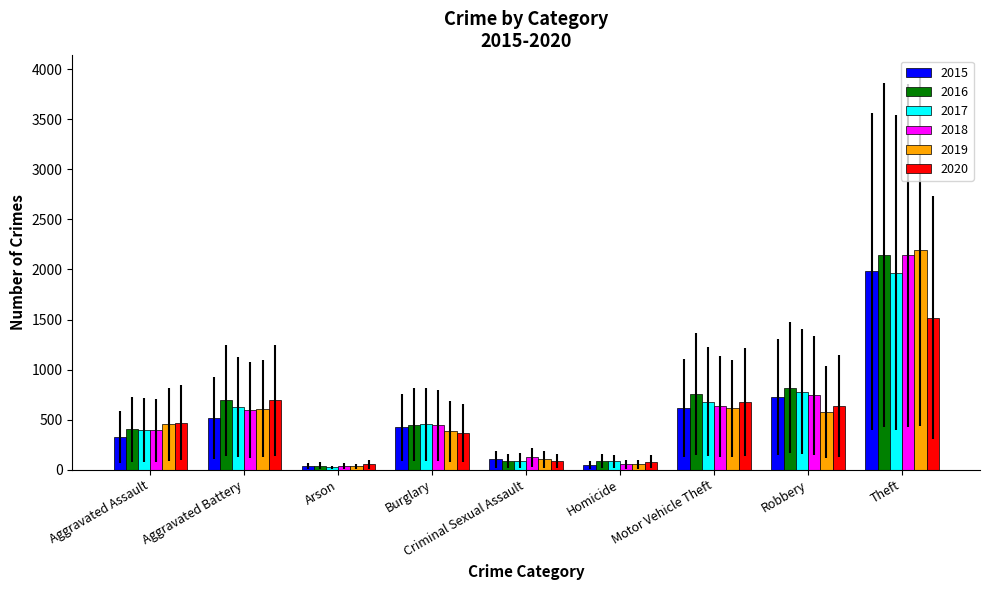

How many categories are shown in the chart?

9